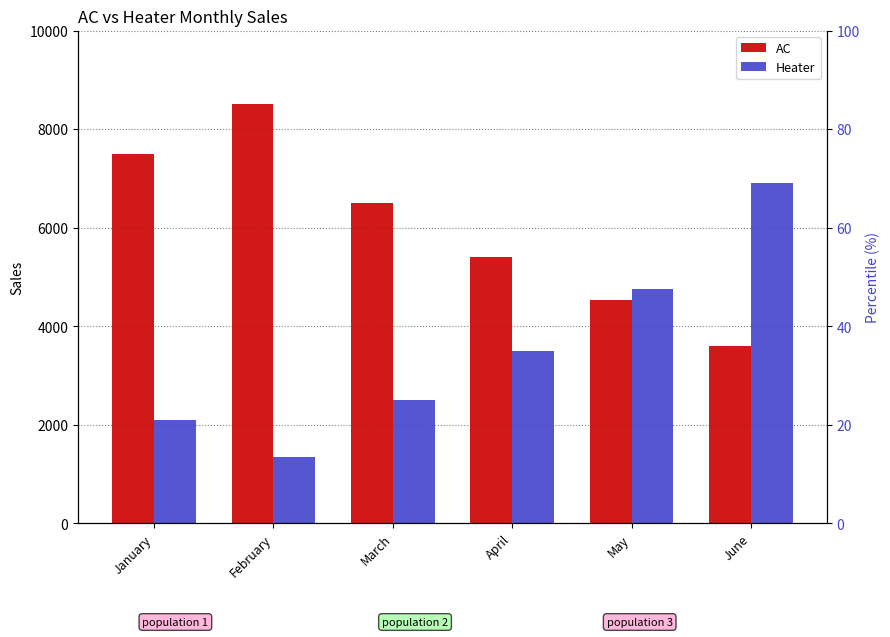

Between February and March, which is larger?

February